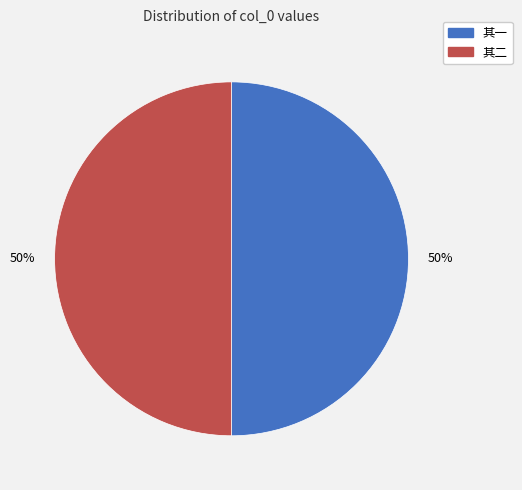

To the nearest percent, what percentage of the pie is 其二?

50%